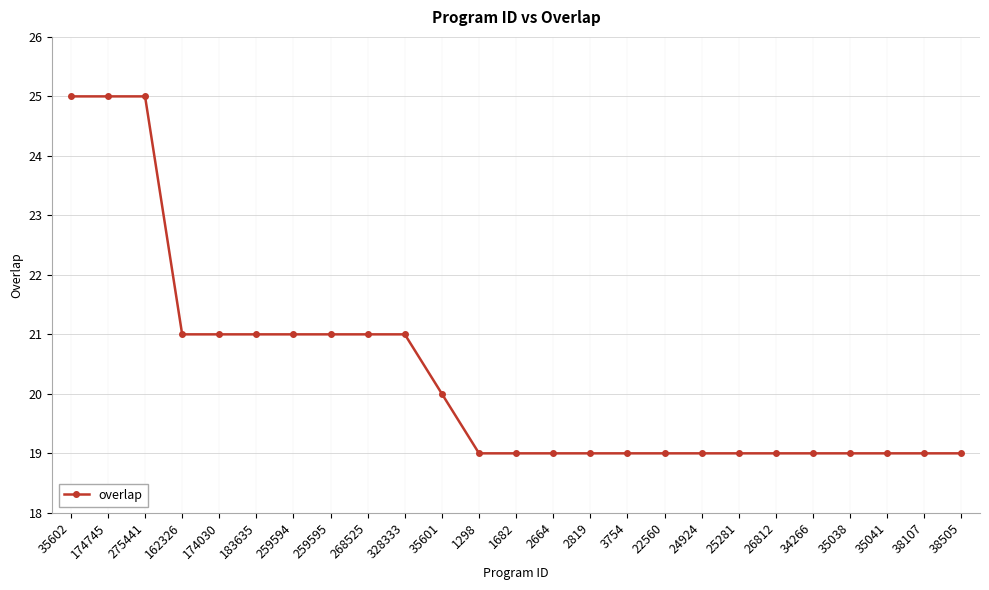

How many series are shown in this chart?

1